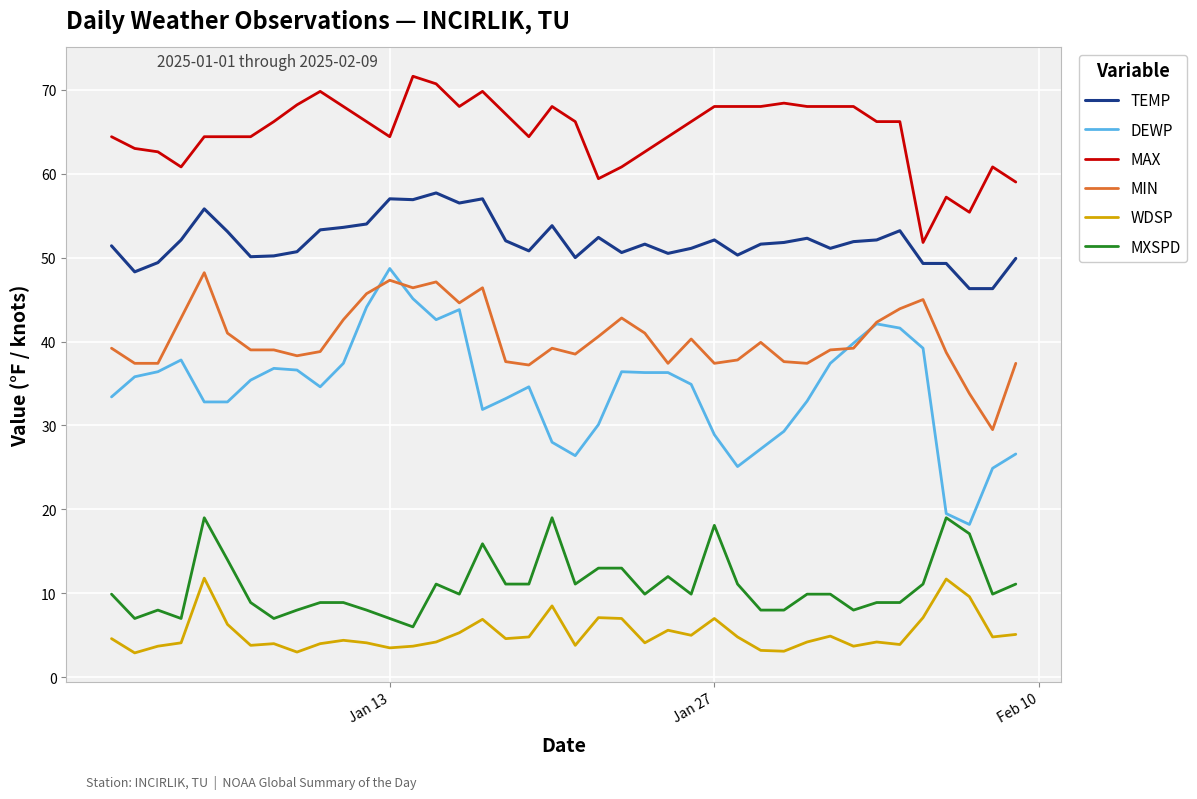

What is the maximum value for WDSP?

11.8